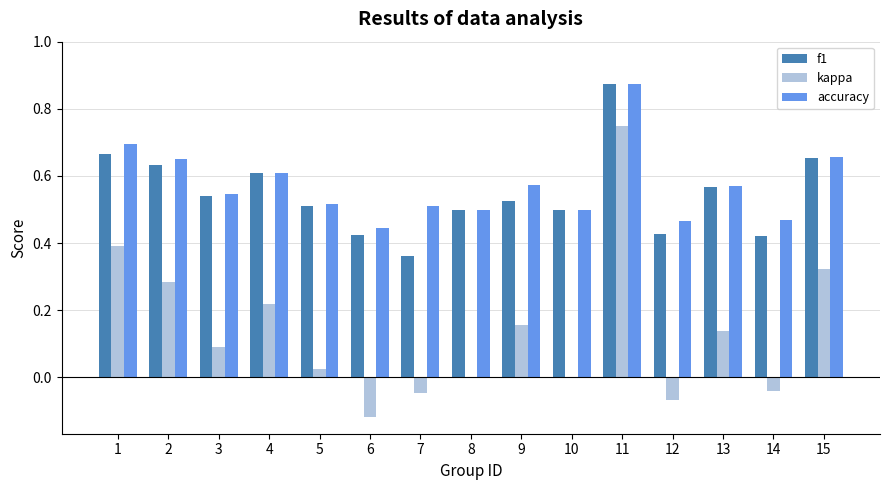

Between 12 and 14, which series saw the biggest shift?

kappa